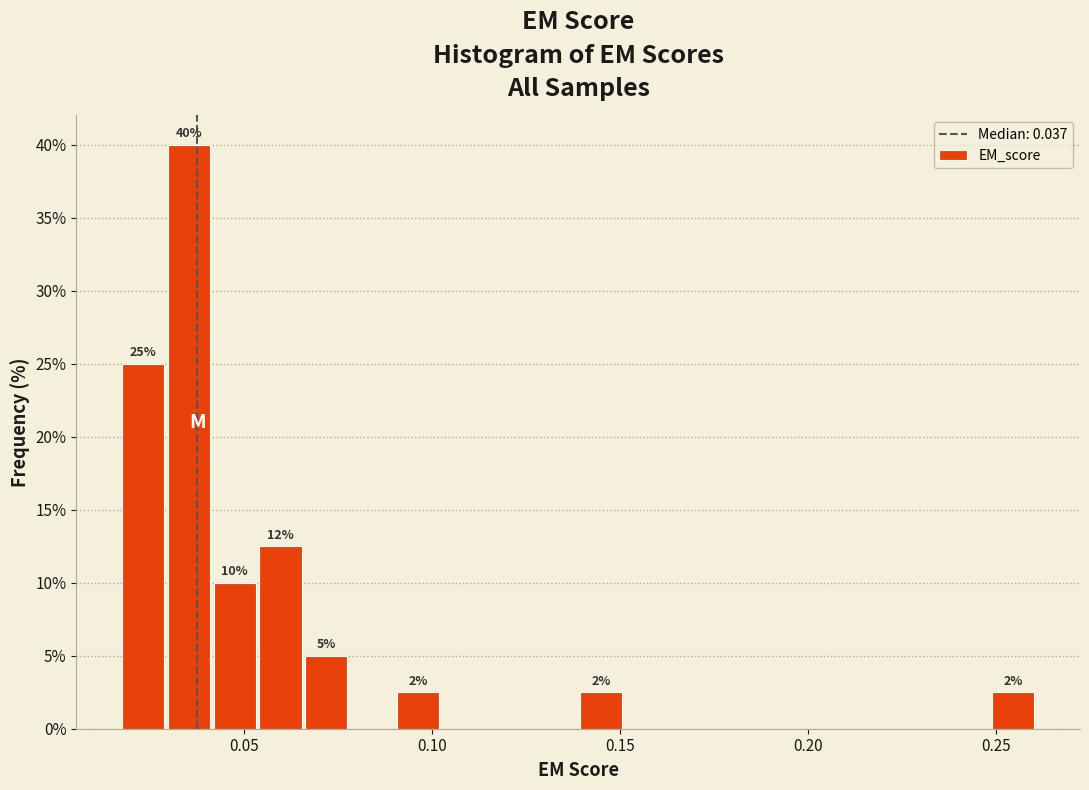

Read against the x-axis, roughly where is the centre of the tallest bar?

0.035